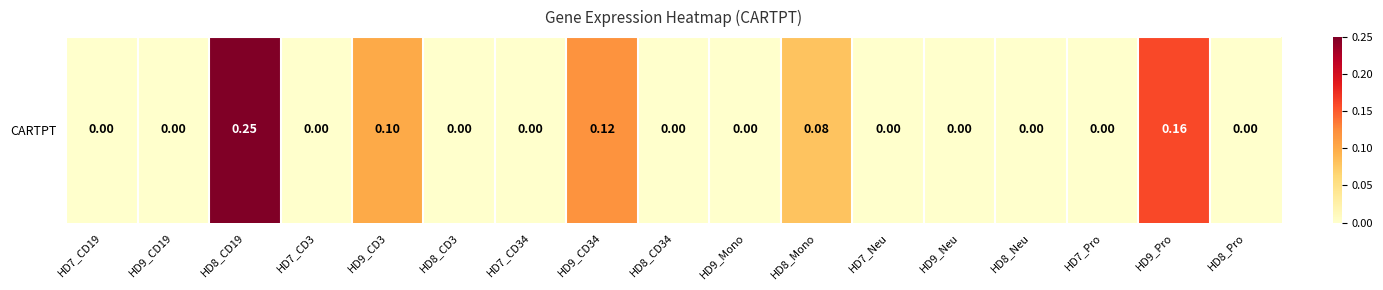

Count the number of categories in the chart.

17